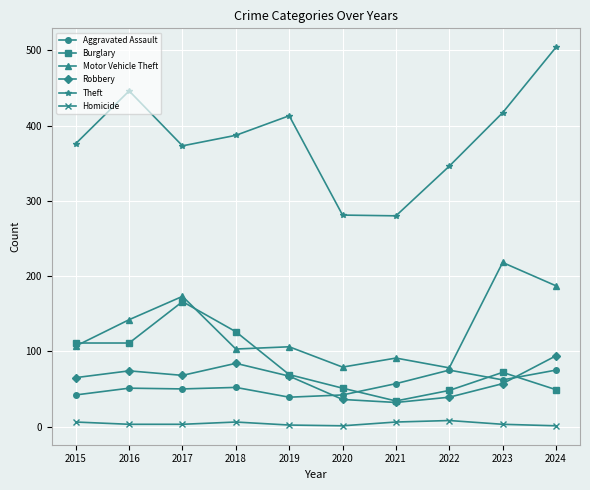

What is the average value of the Motor Vehicle Theft series?

128